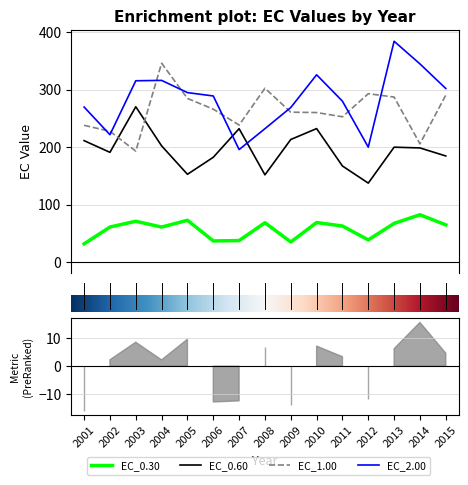

Which category has the highest value in the EC_1.00 series?

2004